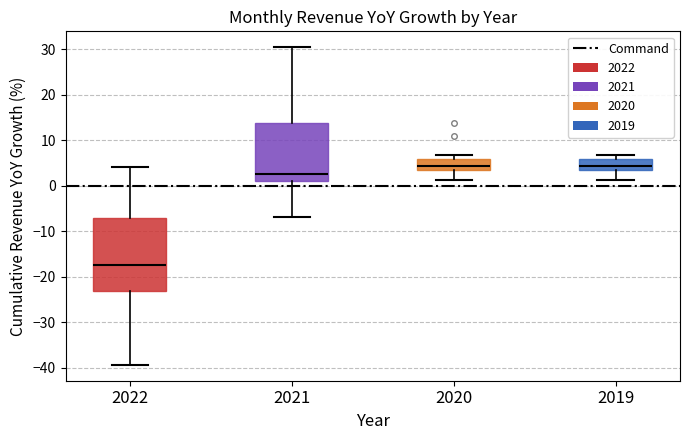

Which box is the tallest, from its lower edge to its upper edge?

2022